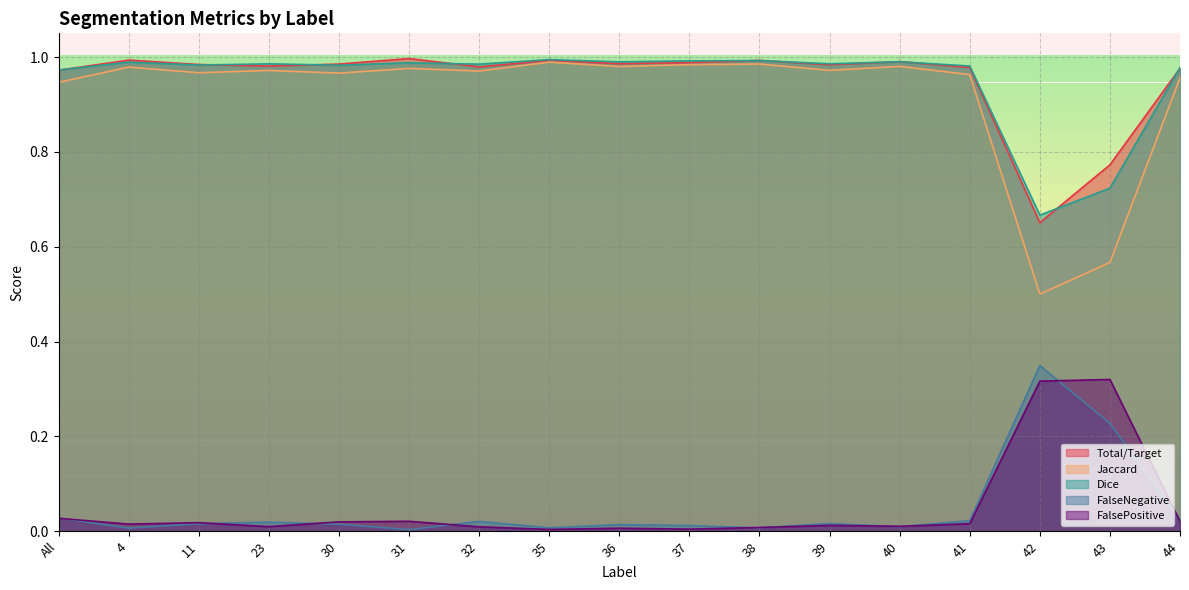

Between which two adjacent categories do Total/Target and FalsePositive first intersect?

All and 4